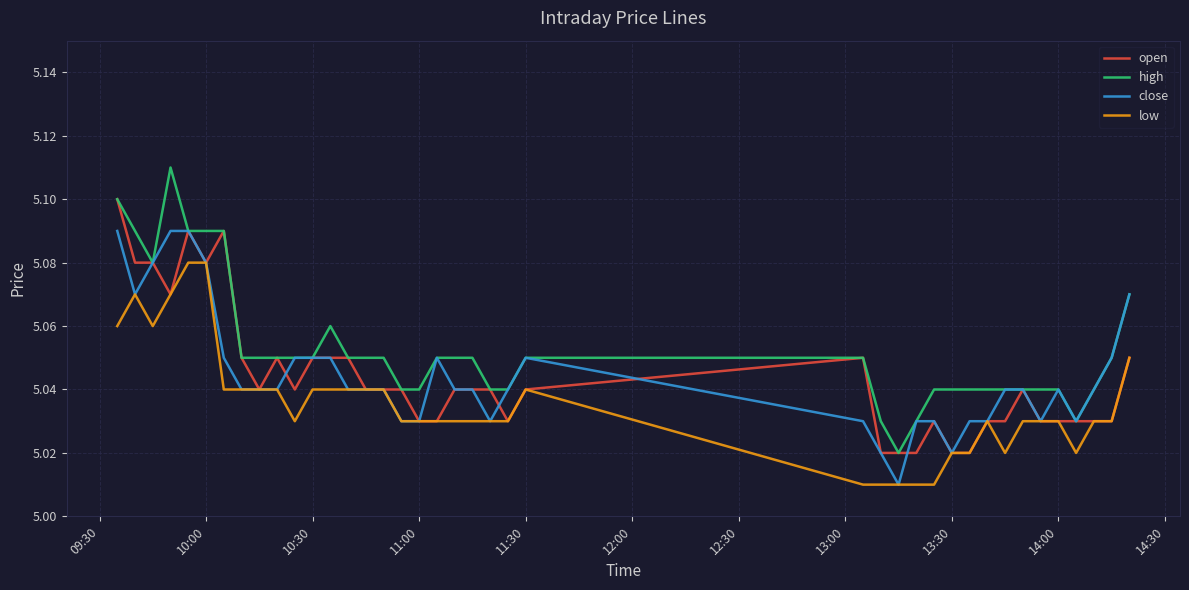

Does the chart display data point markers on the line(s)?

No